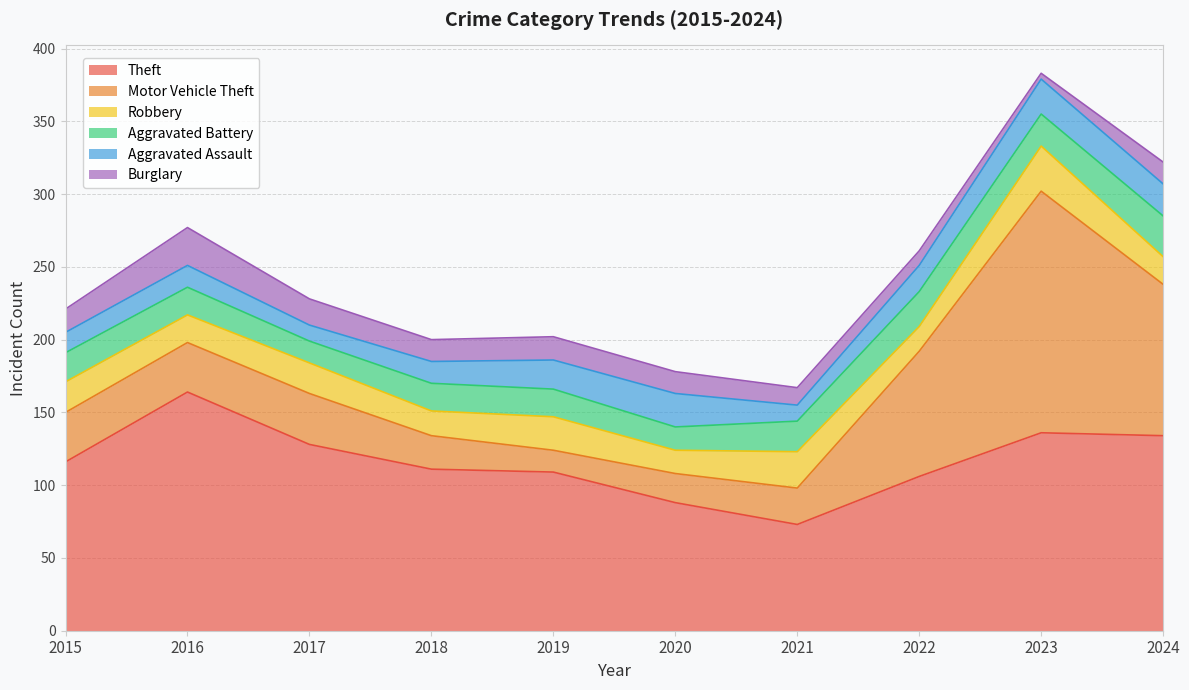

What is the difference between the second highest and second lowest values in the Theft series?

48